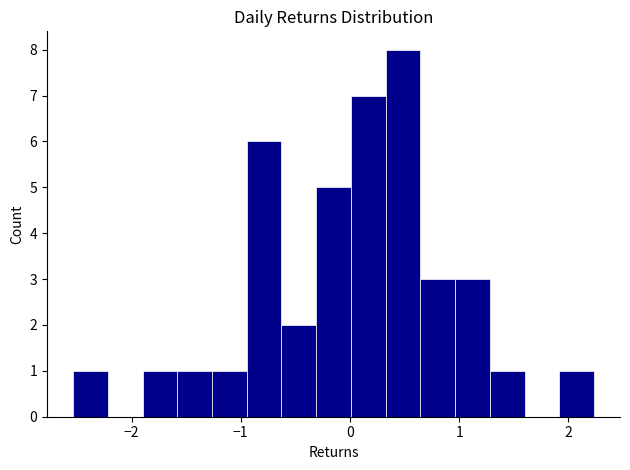

Read against the x-axis, roughly where is the centre of the tallest bar?

0.5